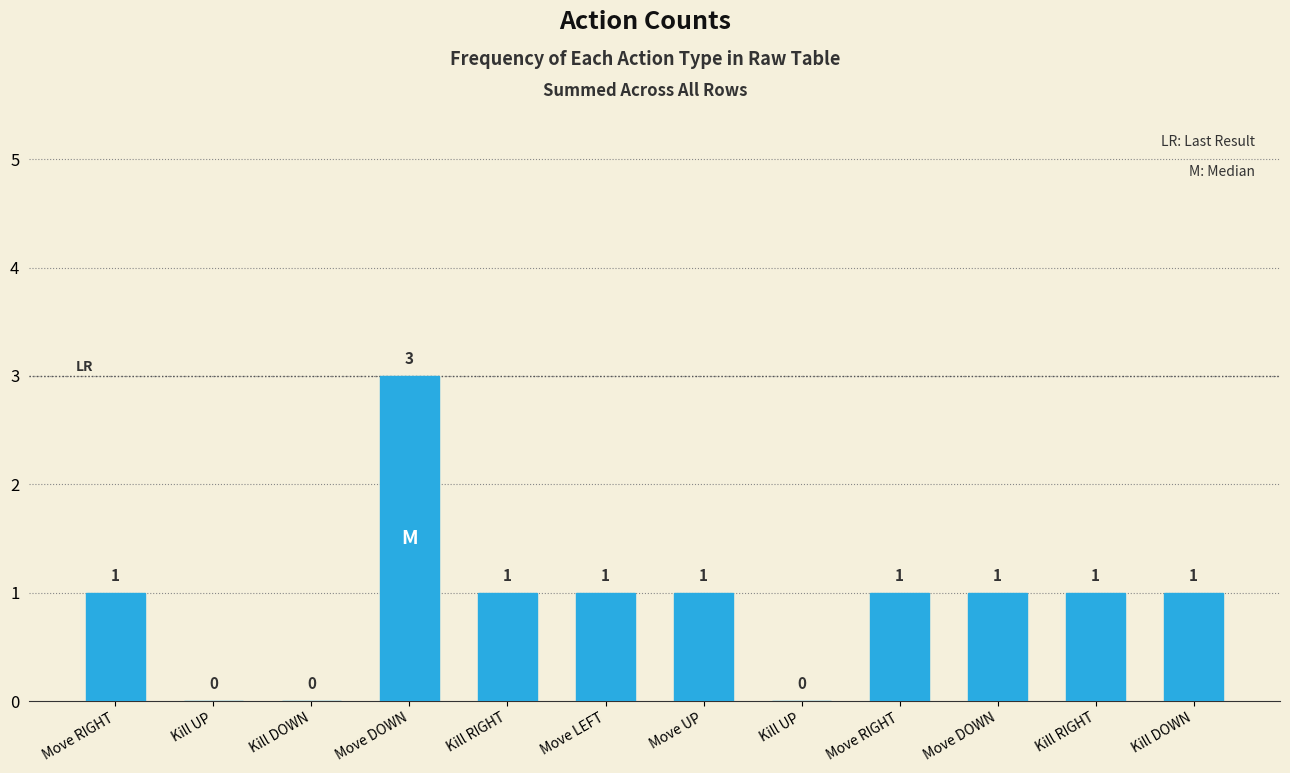

How many series are shown in this chart?

1